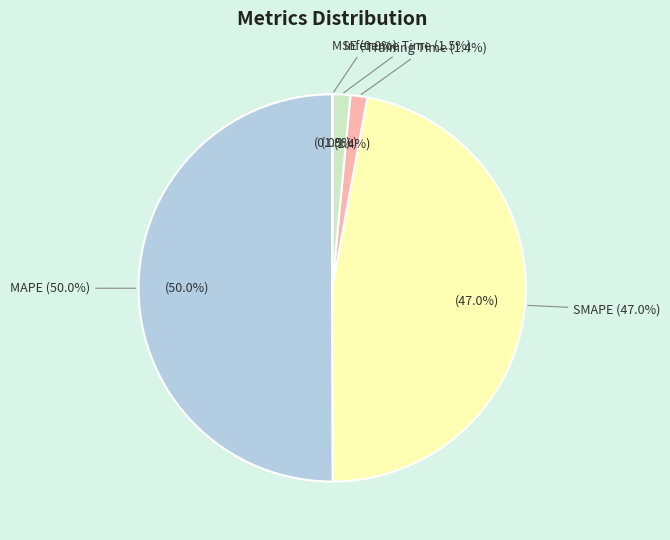

What portion of the pie excludes MSE?

100.0%